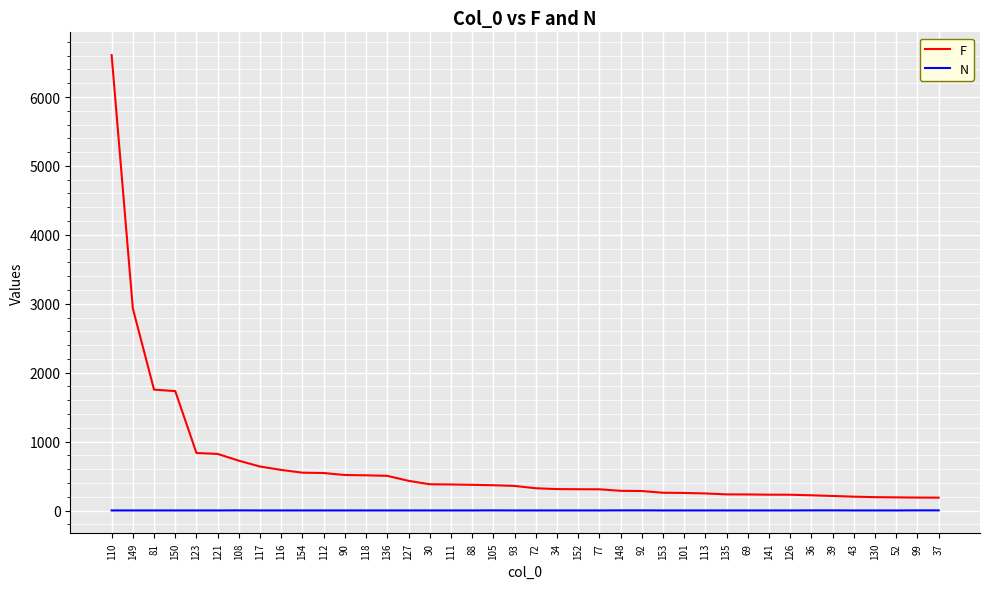

Is the value of N at 117 greater than the value of F at 153?

No